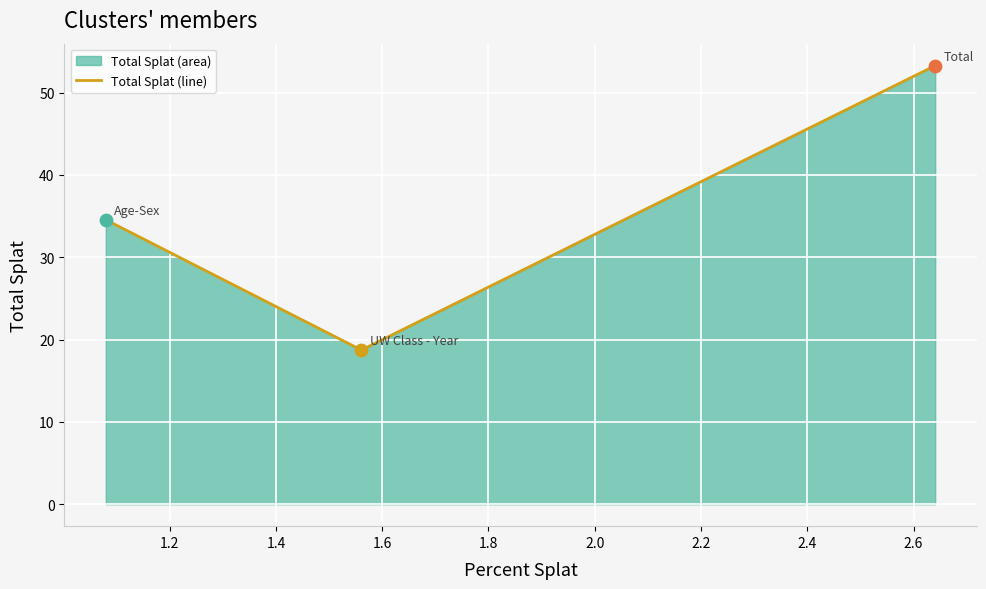

What is the sum of all values?

106.6